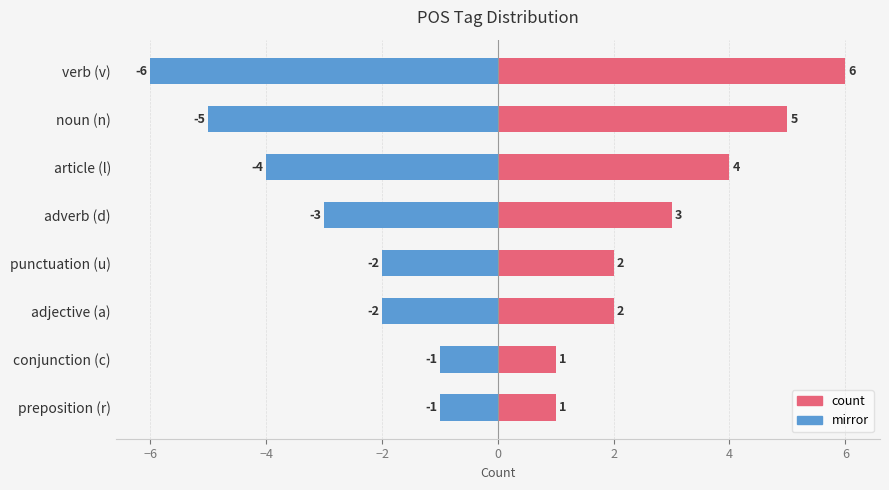

What position from the right is adverb (d)?

5